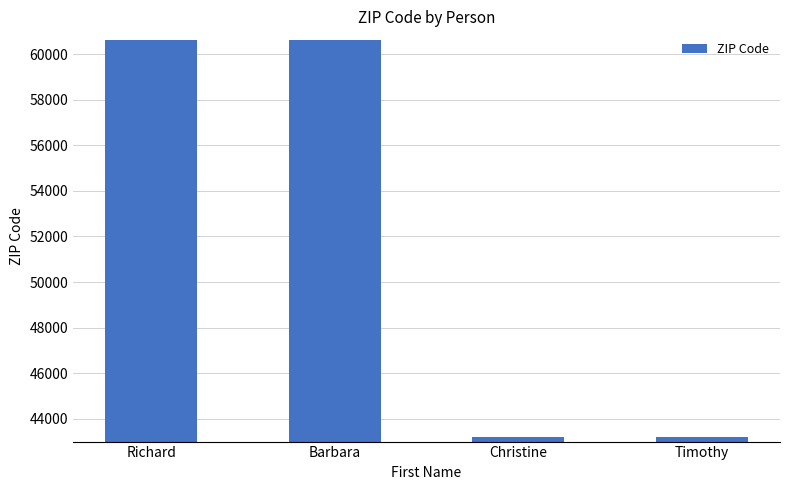

The chart shows a value of 60601 at Richard. True or false?

True